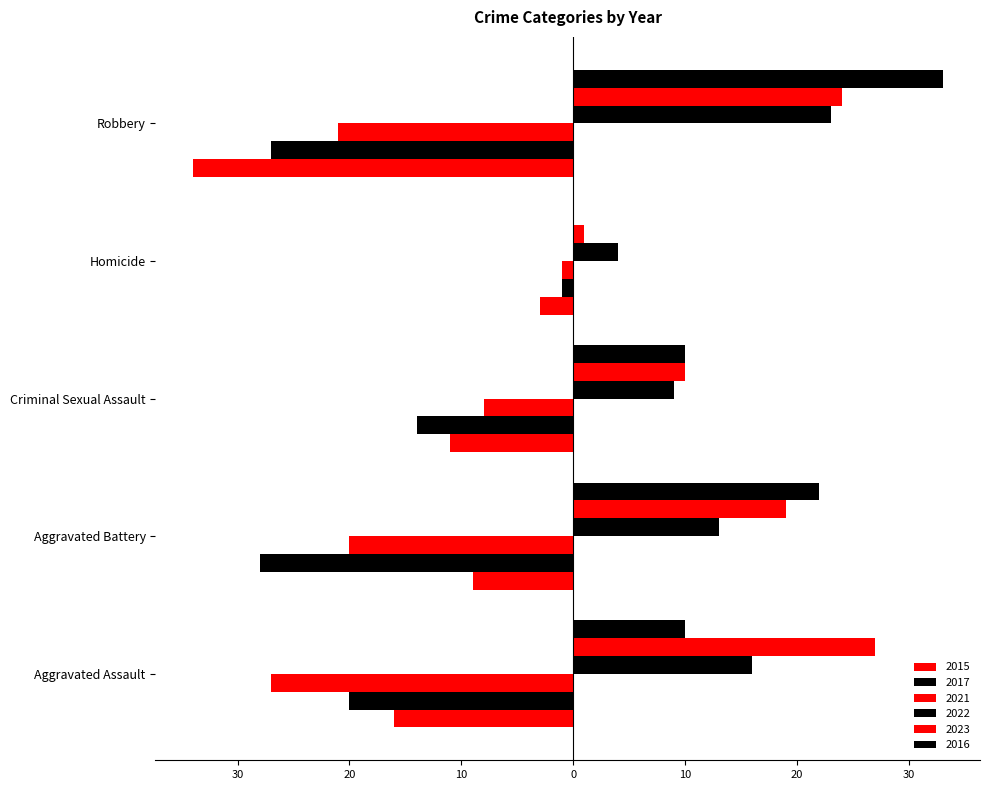

At which label does 2022 first exceed 13?

Aggravated Assault